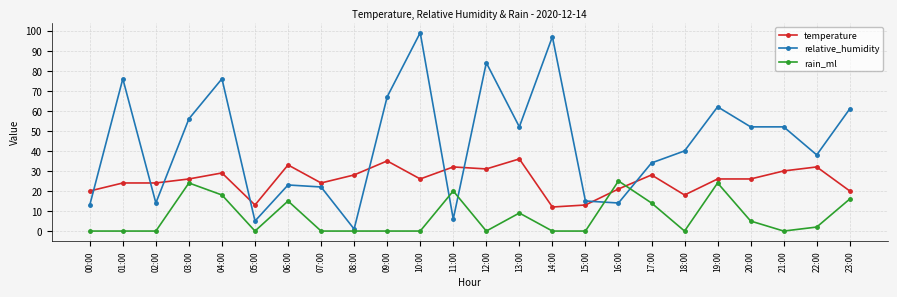

Read the relative_humidity value at 07:00, to the nearest 10.

20